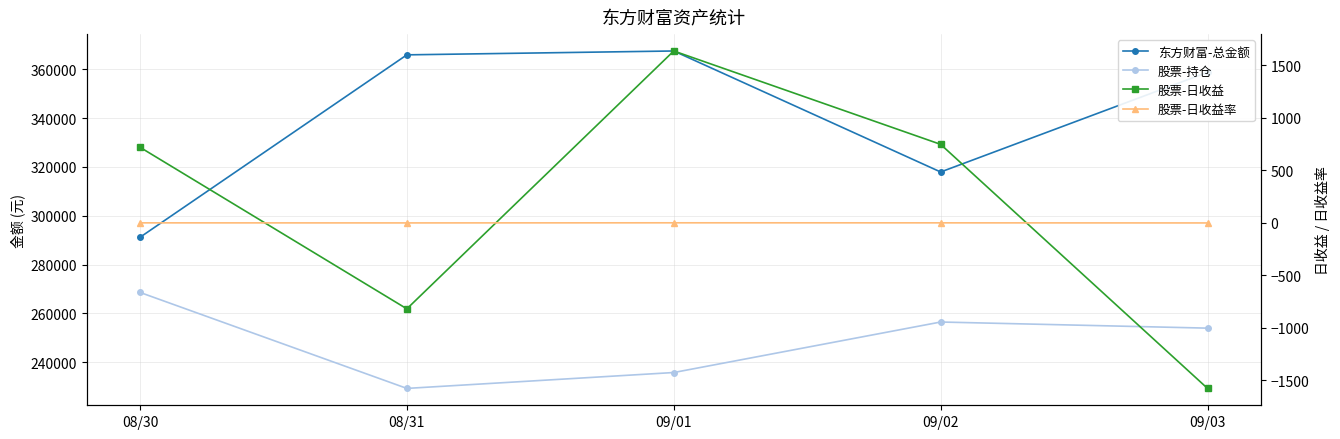

Rank the series at 08/30 from highest to lowest value.

东方财富-总金额, 股票-持仓, 股票-日收益, 股票-日收益率